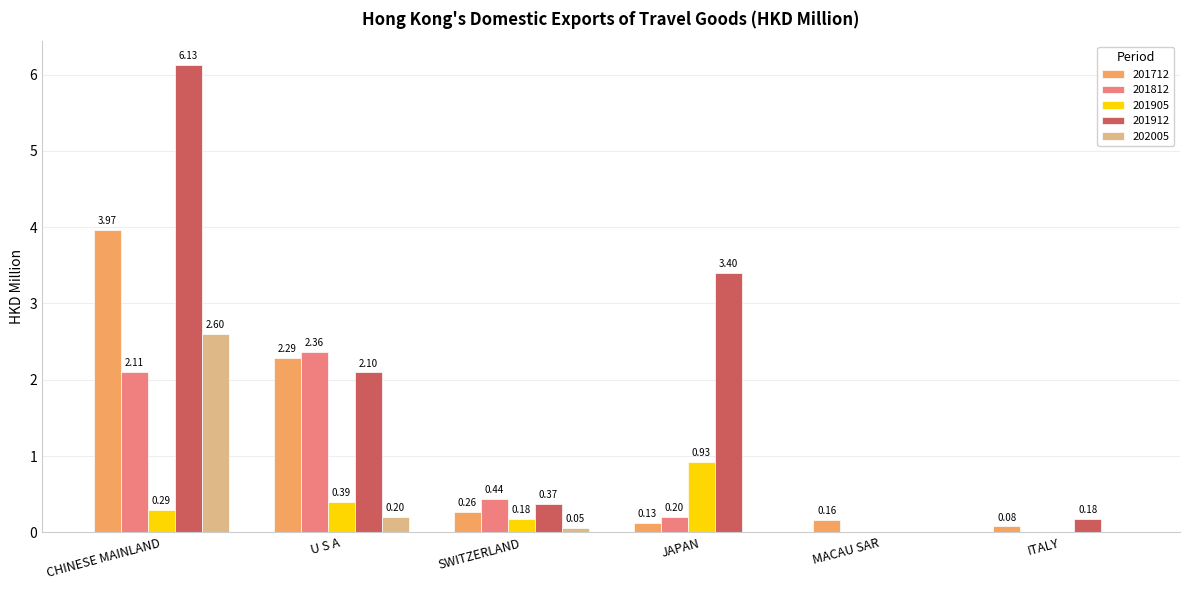

What is the sum of all 201912 values?

12.2